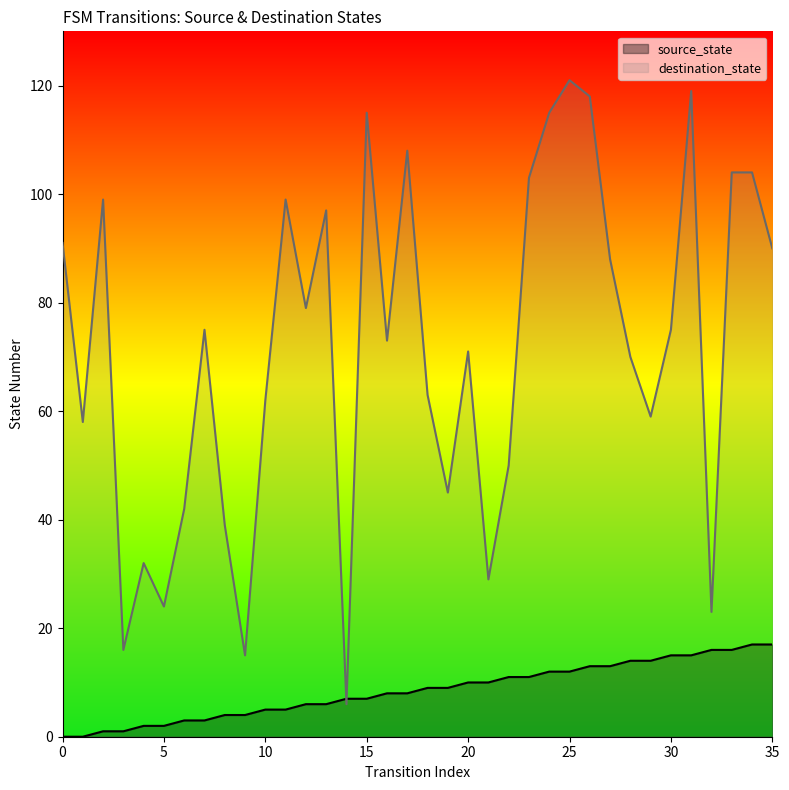

How many intersections are there between destination_state and source_state?

2